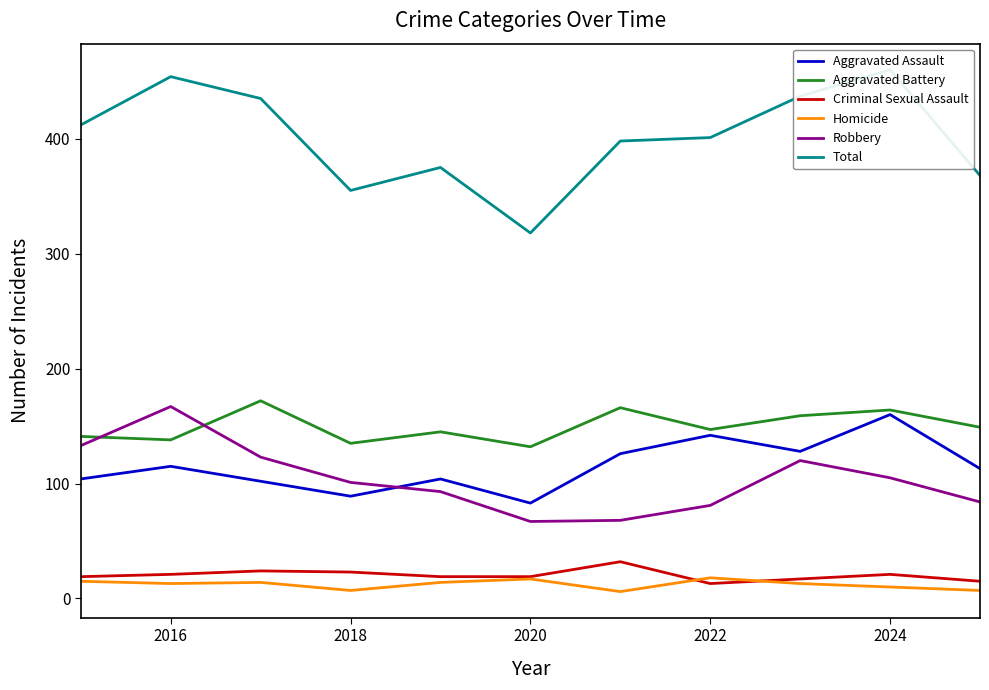

Is the value of Homicide at 2020 greater than the value of Criminal Sexual Assault at 2024?

No